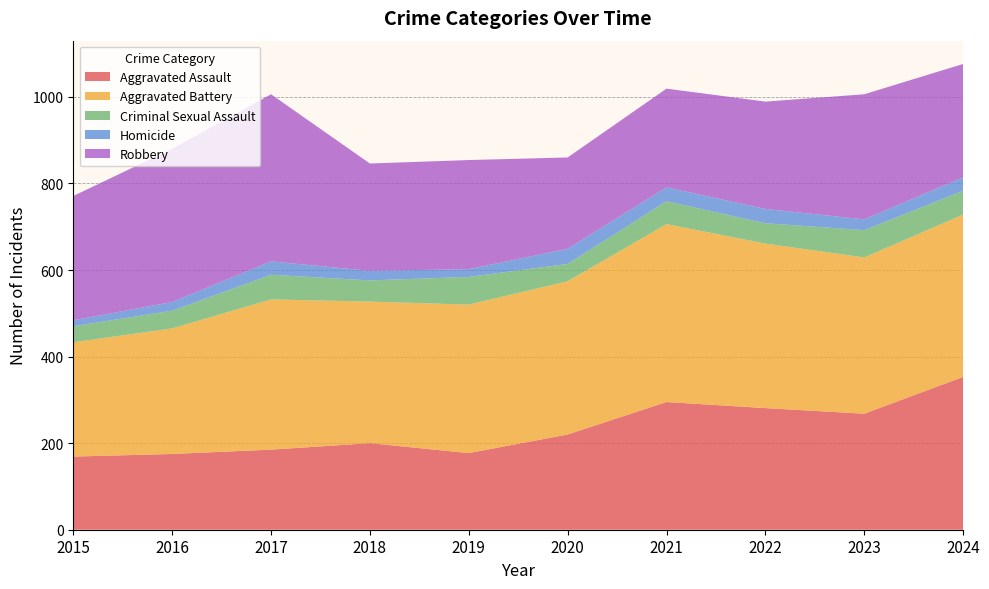

At how many categories does at least one series exceed 382?

2